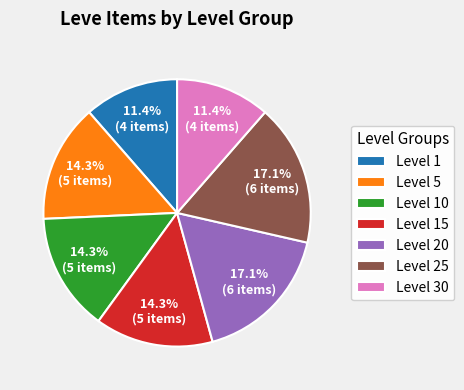

Does Level 10 represent more than half of the total?

No